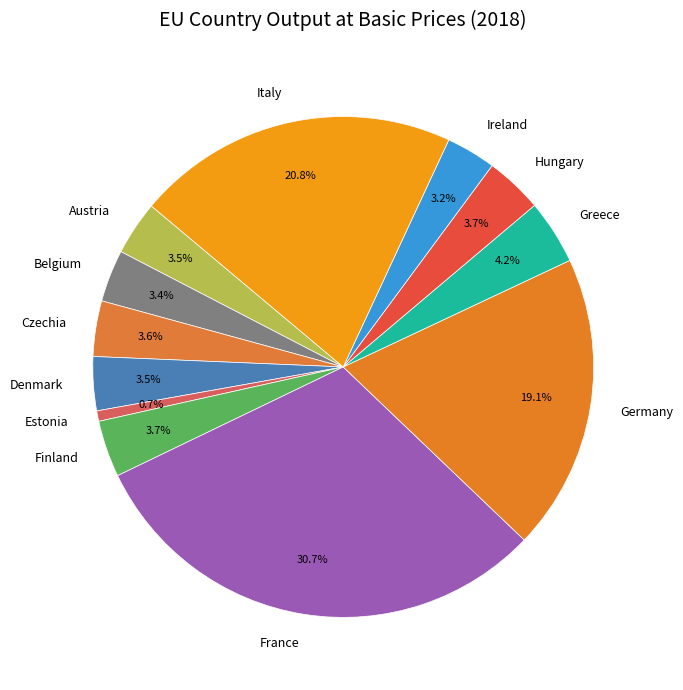

Between France and Germany, which is larger?

France